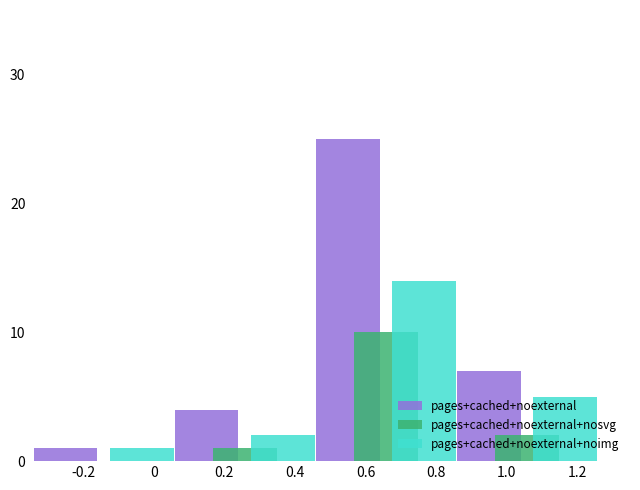

Are the bars horizontal?

No